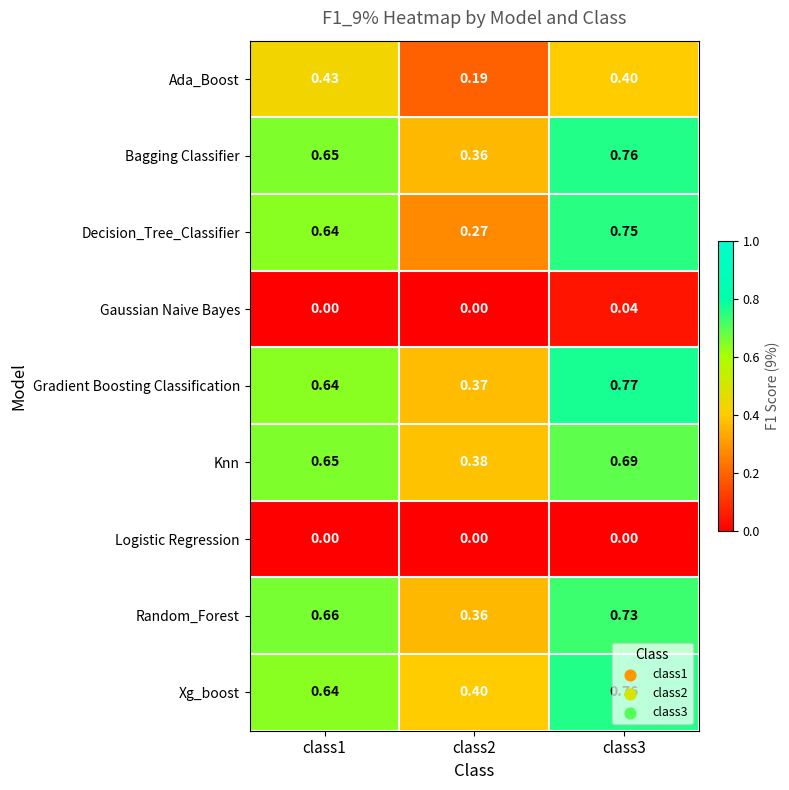

Which series has the largest total across all categories?

Xg_boost